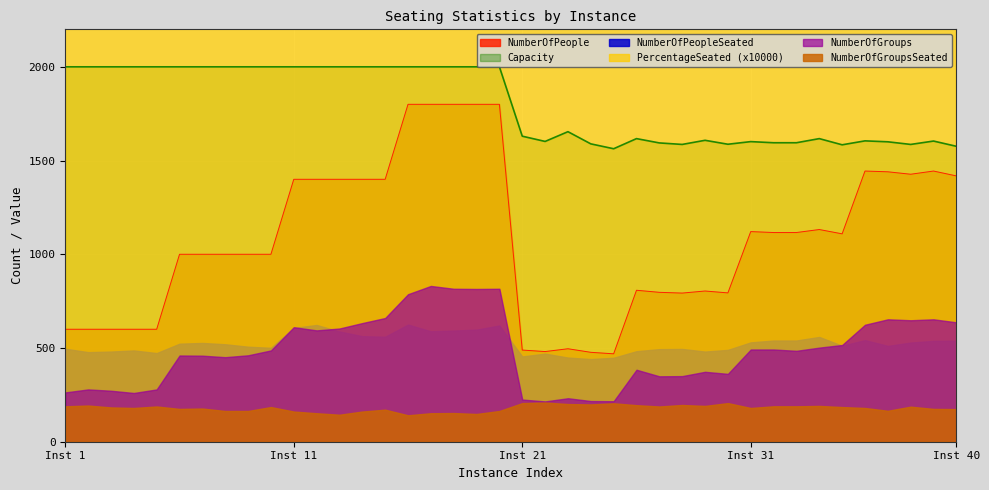

How many lines are shown in the chart?

6